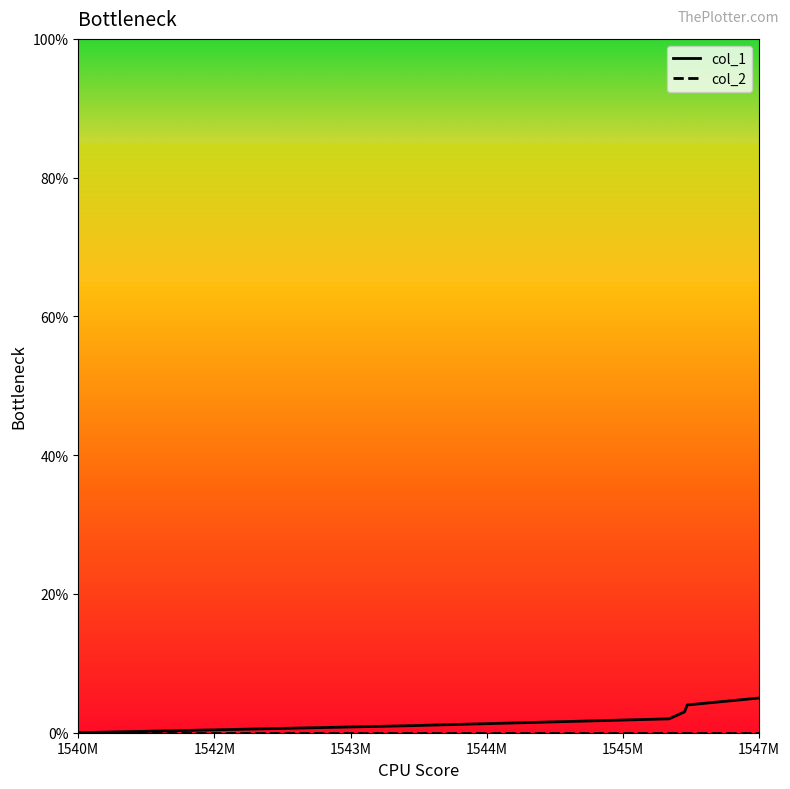

Does the chart have visible grid lines?

No